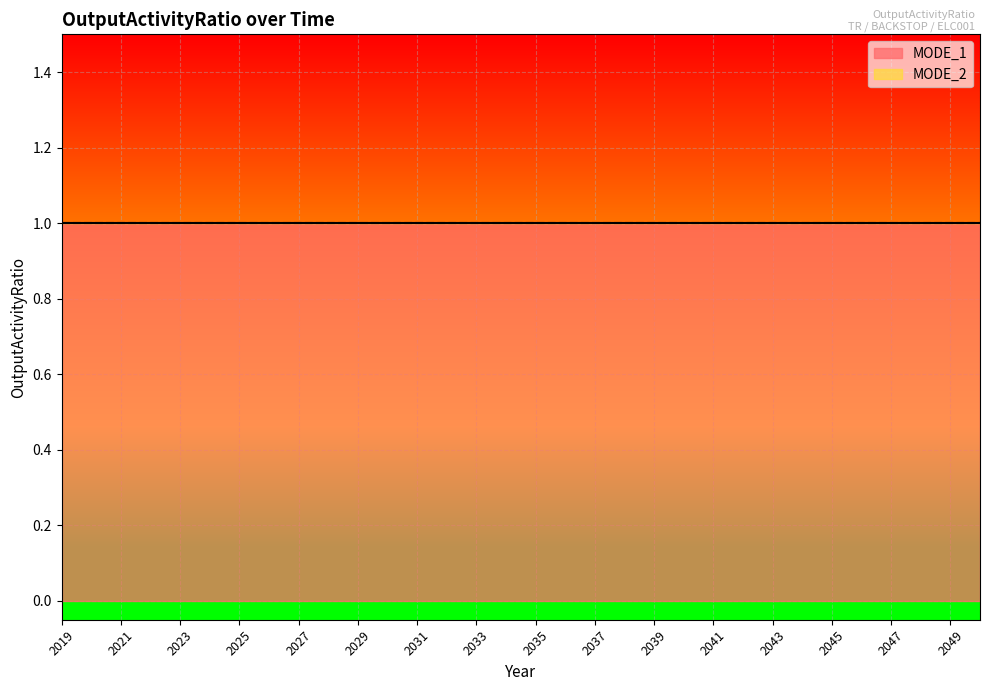

How many series are shown in this chart?

2